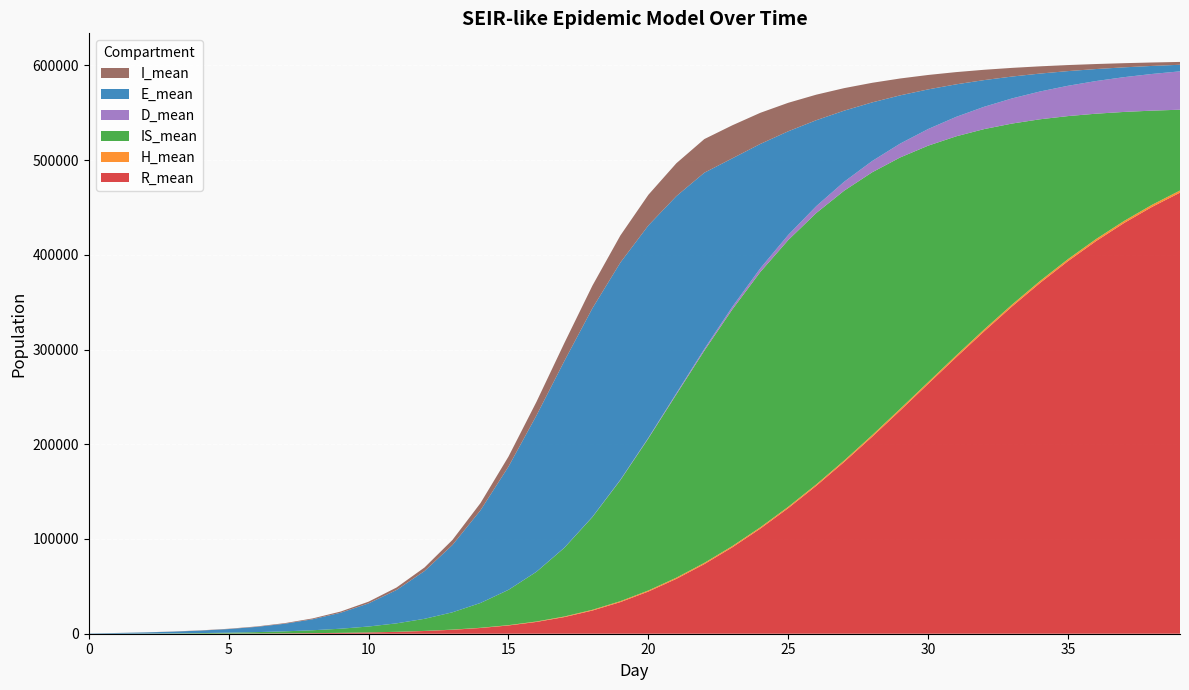

Reading left to right, transcribe all the data shown in this chart.

R_mean: 0=0.0	1=6.2	2=21.4	3=49.3	4=93.7	5=160.7	6=259.4	7=401.6	8=608.1	9=908.0	10=1341.5	11=1969.9	12=2874.7	13=4178.0	14=6050.5	15=8715.9	16=12452.5	17=17594.0	18=24488.0	19=33408.9	20=44542.9	21=57934.9	22=73516.5	23=91208.7	24=110947.5	25=132628.0	26=156166.0	27=181412.3	28=208002.1	29=235612.3	30=263801.4	31=291792.7	32=319195.5	33=345568.0	34=370347.6	35=393399.1	36=414490.0	37=433552.1	38=450574.1	39=465630.6
H_mean: 0=0.0	1=0.0	2=0.0	3=0.0	4=0.0	5=0.3	6=1.6	7=4.9	8=11.5	9=23.1	10=40.8	11=67.6	12=106.2	13=159.1	14=230.5	15=325.8	16=448.8	17=599.6	18=774.6	19=953.7	20=1112.8	21=1221.5	22=1282.9	23=1327.2	24=1370.5	25=1411.1	26=1464.5	27=1514.4	28=1686.6	29=1809.2	30=1776.0	31=1926.2	32=1999.8	33=1956.6	34=2074.5	35=2097.1	36=2128.7	37=2148.1	38=2186.7	39=2216.6
IS_mean: 0=0.0	1=59.0	2=168.8	3=342.2	4=592.4	5=943.7	6=1431.2	7=2103.6	8=3040.8	9=4357.6	10=6227.9	11=8907.3	12=12757.2	13=18290.5	14=26182.0	15=37266.0	16=52472.1	17=72580.5	18=97904.3	19=127800.6	20=160536.8	21=193514.0	22=224014.7	23=249829.2	24=269506.0	25=281563.3	26=286448.3	27=284796.7	28=277428.0	29=265349.7	30=249618.0	31=231329.3	32=211497.8	33=191021.1	34=170635.2	35=150930.0	36=132331.7	37=115105.9	38=99410.0	39=85307.9
D_mean: 0=0.0	1=0.0	2=0.0	3=0.0	4=0.0	5=0.0	6=0.0	7=0.1	8=0.4	9=1.1	10=2.7	11=5.6	12=10.6	13=19.1	14=32.8	15=55.2	16=92.1	17=153.5	18=257.9	19=432.2	20=717.0	21=1161.1	22=1810.9	23=2706.5	24=3891.8	25=5404.2	26=7256.0	27=9449.4	28=11903.7	29=14621.8	30=17572.3	31=20541.6	32=23549.2	33=26538.1	34=29337.9	35=32003.5	36=34459.0	37=36702.5	38=38711.5	39=40498.5
E_mean: 0=297.6	1=692.2	2=1161.9	3=1791.0	4=2642.0	5=3834.5	6=5542.7	7=8009.2	8=11602.7	9=16834.3	10=24404.8	11=35236.7	12=50441.5	13=71086.0	14=97829.4	15=130031.4	16=164917.5	17=197115.7	18=220122.3	19=229239.5	20=224073.5	21=208083.4	22=186025.4	23=156742.1	24=131295.5	25=109375.9	26=90724.7	27=75010.3	28=61856.3	29=50913.7	30=41839.6	31=34347.4	32=28168.6	33=23084.1	34=18909.4	35=15483.2	36=12672.0	37=10369.5	38=8481.5	39=6936.9
I_mean: 0=20.2	1=50.6	2=93.1	3=148.4	4=220.8	5=317.5	6=448.0	7=632.7	8=893.6	9=1270.0	10=1814.3	11=2601.2	12=3736.8	13=5348.7	14=7586.0	15=10581.9	16=14410.1	17=18968.1	18=23890.6	19=28578.1	20=32349.1	21=34714.3	22=35506.0	23=34873.9	24=32856.4	25=30081.0	26=26959.8	27=23760.1	28=20682.8	29=17812.6	30=15219.7	31=12910.2	32=10893.0	33=9143.5	34=7645.6	35=6373.4	36=5295.1	37=4393.5	38=3632.0	39=3001.4